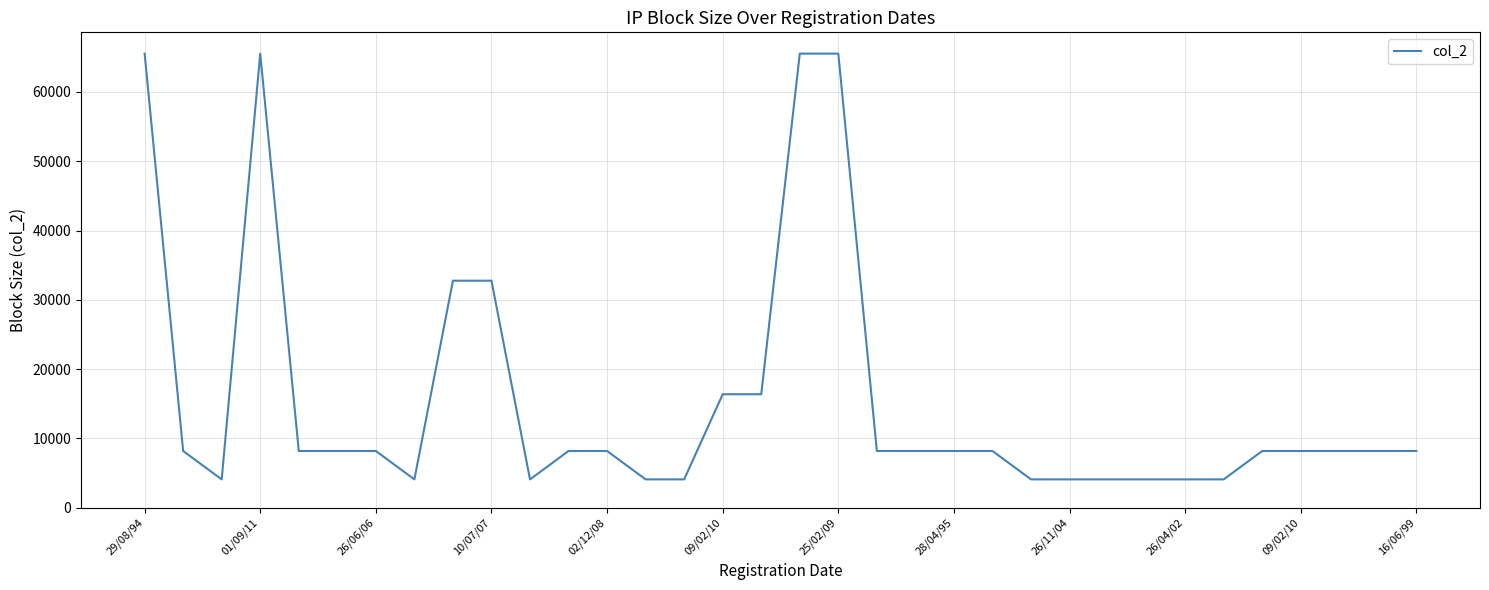

What is the minimum value shown in the chart?

4096